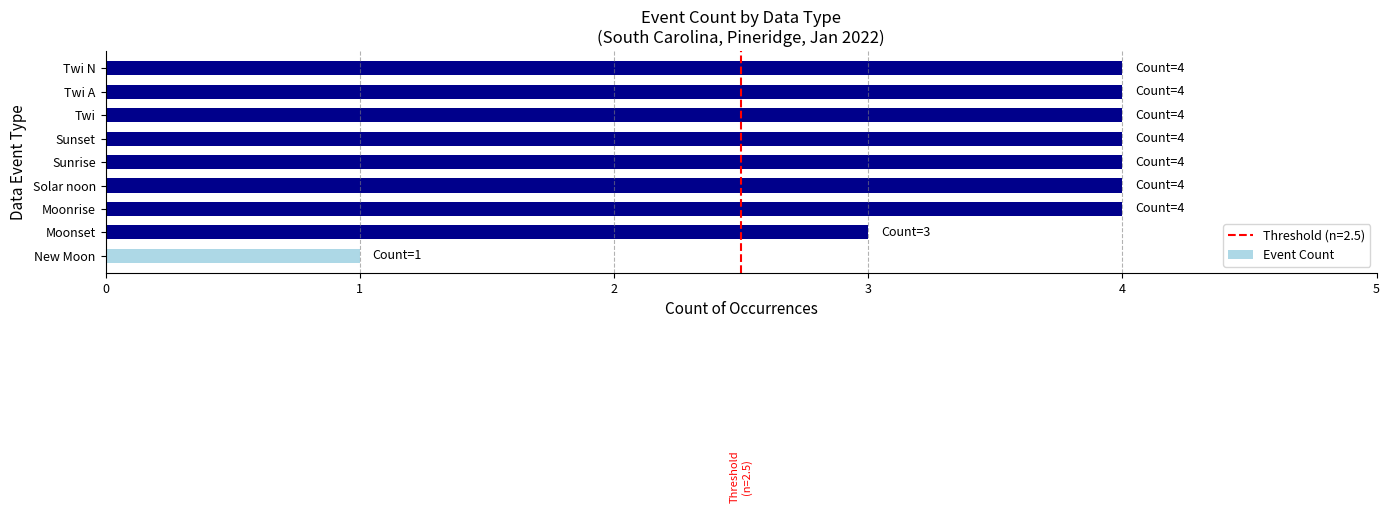

What is the change in value from New Moon to Sunrise?

+3